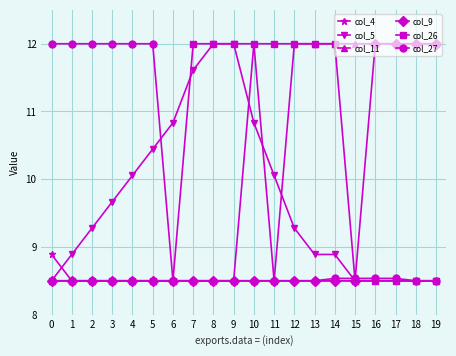

Reading left to right, extract all data points from this chart.

col_4: 8.9	8.5	8.5	8.5	8.5	8.5	8.5	8.5	8.5	8.5	12.0	8.5	8.5	8.5	8.5	8.5	8.5	8.5	8.5	8.5
col_5: 8.5	8.9	9.3	9.7	10.1	10.4	10.8	11.6	12.0	12.0	10.8	10.1	9.3	8.9	8.9	8.5	8.5	8.5	8.5	8.5
col_11: 8.5	8.5	8.5	8.5	8.5	8.5	8.5	8.5	8.5	8.5	8.5	8.5	12.0	12.0	12.0	12.0	12.0	12.0	12.0	12.0
col_9: 8.5	8.5	8.5	8.5	8.5	8.5	8.5	8.5	8.5	8.5	8.5	8.5	8.5	8.5	8.5	8.5	12.0	12.0	12.0	12.0
col_26: 8.5	8.5	8.5	8.5	8.5	8.5	8.5	12.0	12.0	12.0	12.0	12.0	12.0	12.0	12.0	8.5	8.5	8.5	8.5	8.5
col_27: 12.0	12.0	12.0	12.0	12.0	12.0	8.5	8.5	8.5	8.5	8.5	8.5	8.5	8.5	8.5	8.5	8.5	8.5	8.5	8.5